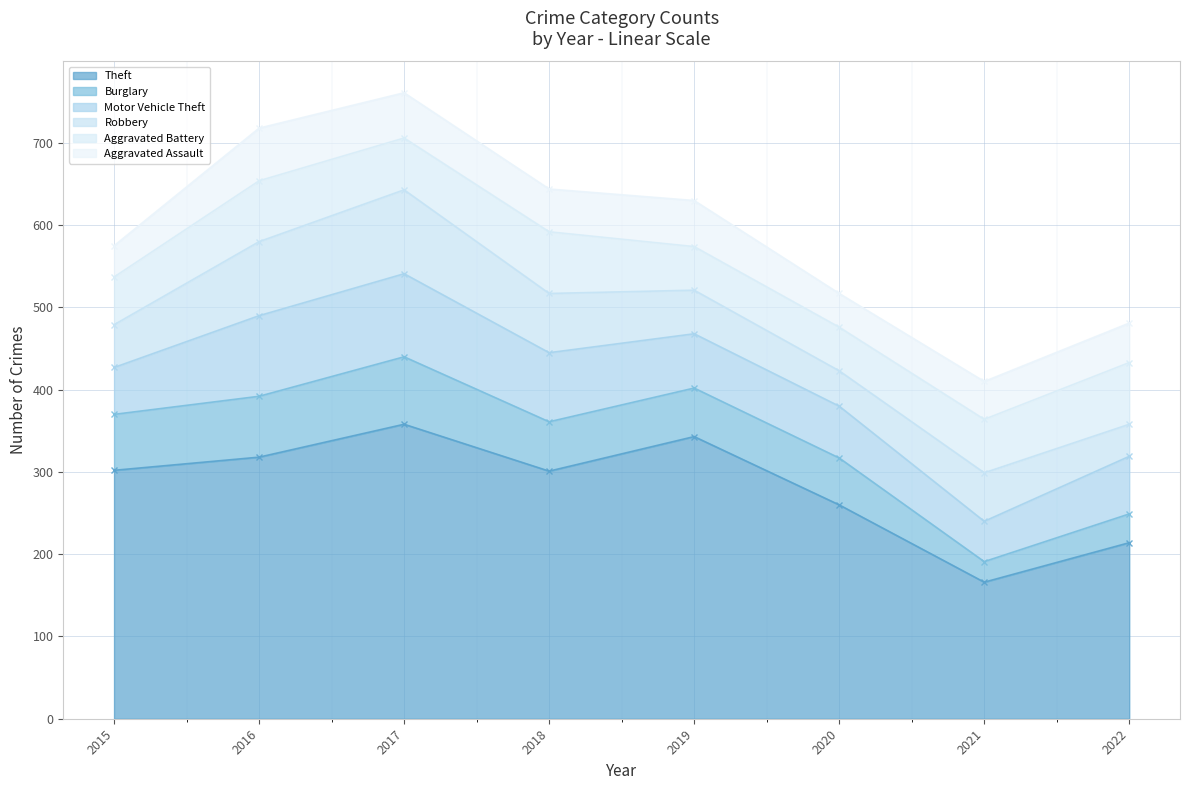

Reading left to right, extract all data points from this chart.

Theft: 2015=302	2016=318	2017=358	2018=301	2019=343	2020=260	2021=166	2022=214
Burglary: 2015=68	2016=74	2017=82	2018=60	2019=59	2020=57	2021=25	2022=35
Motor Vehicle Theft: 2015=57	2016=98	2017=101	2018=84	2019=66	2020=63	2021=49	2022=70
Robbery: 2015=52	2016=90	2017=102	2018=72	2019=53	2020=43	2021=59	2022=39
Aggravated Battery: 2015=58	2016=74	2017=63	2018=75	2019=53	2020=53	2021=65	2022=75
Aggravated Assault: 2015=38	2016=64	2017=55	2018=52	2019=56	2020=41	2021=46	2022=48